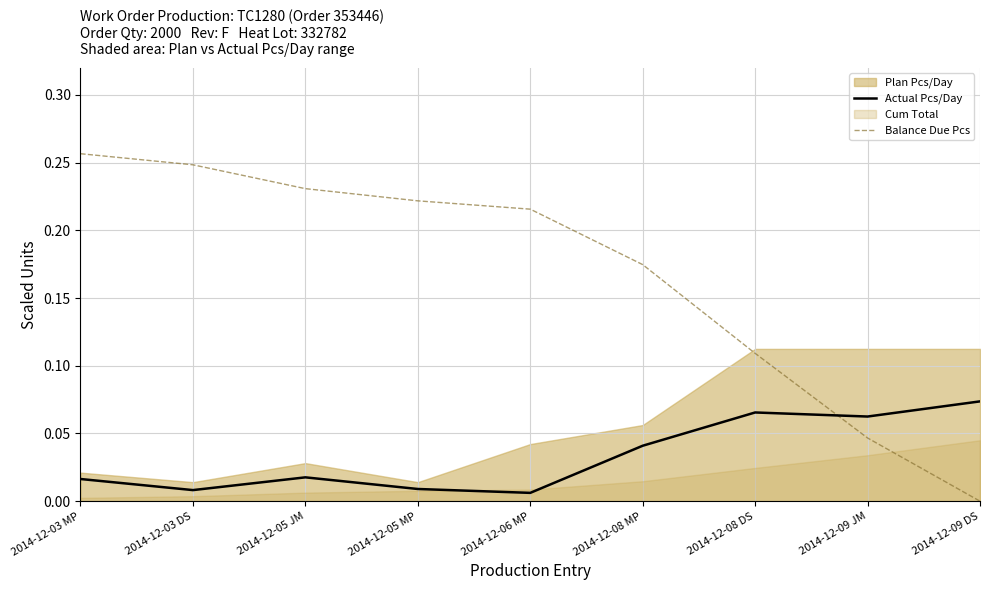

Which category has the highest value across all series?

2014-12-03 MP